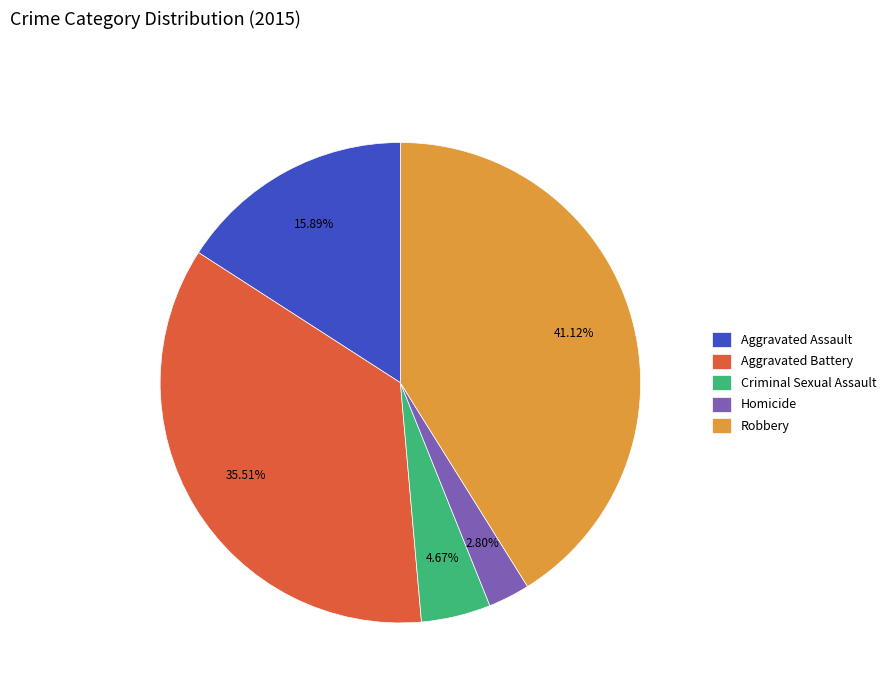

What is the smallest slice in the pie chart?

Homicide